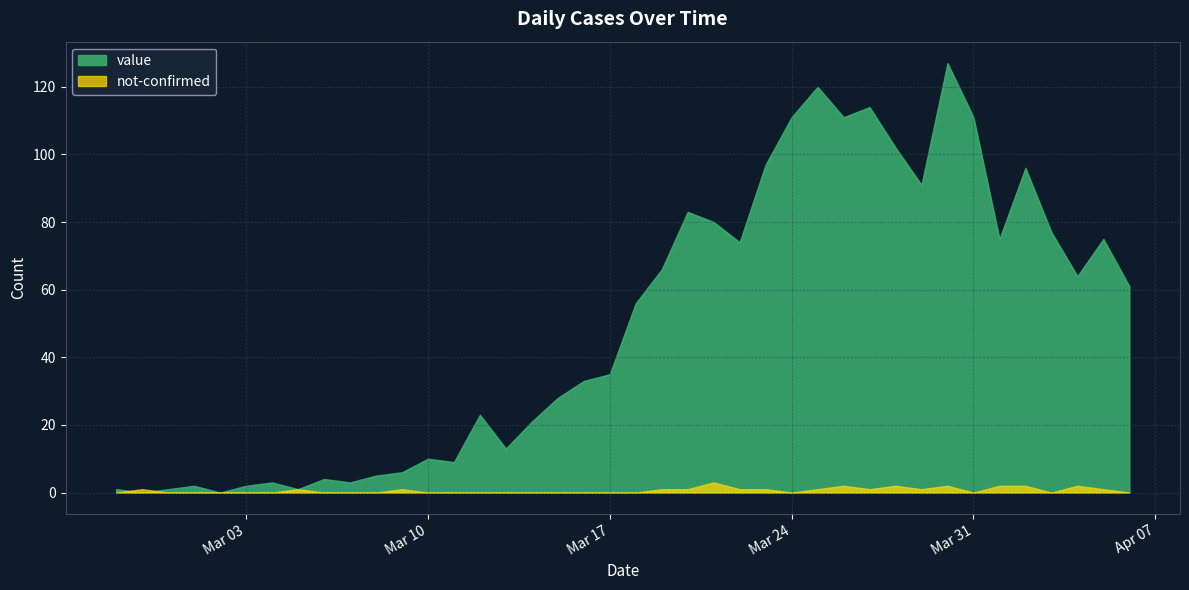

The value series shows 14 at 2020-03-18. True or false?

False